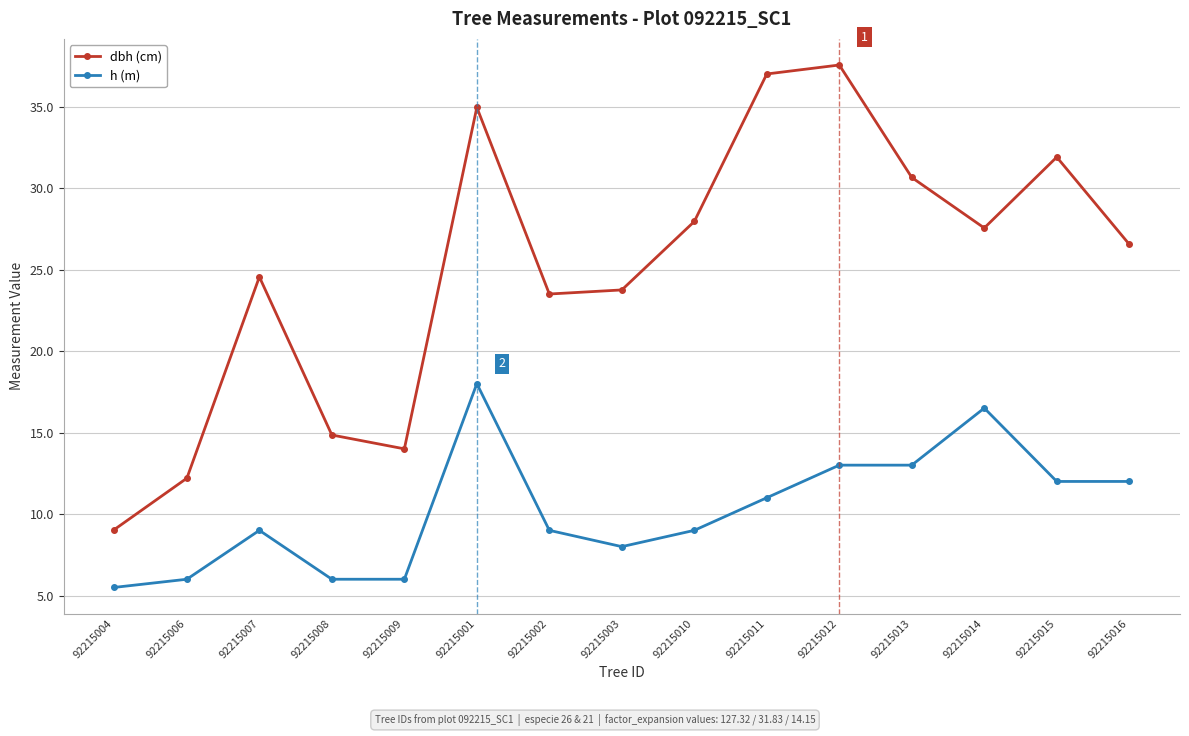

The value of dbh (cm) at 92215011 is 25.7. True or false?

False